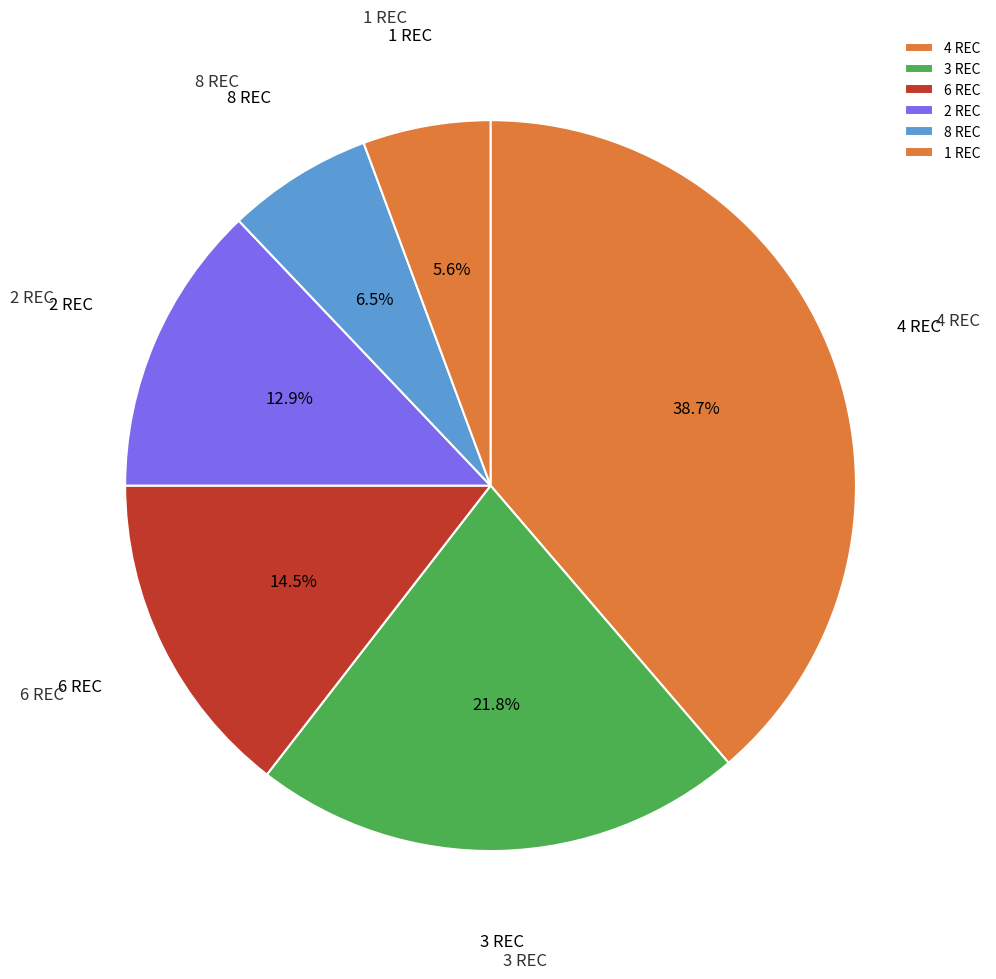

What is the ratio of the value at 4 REC to the value at 3 REC?

1.8